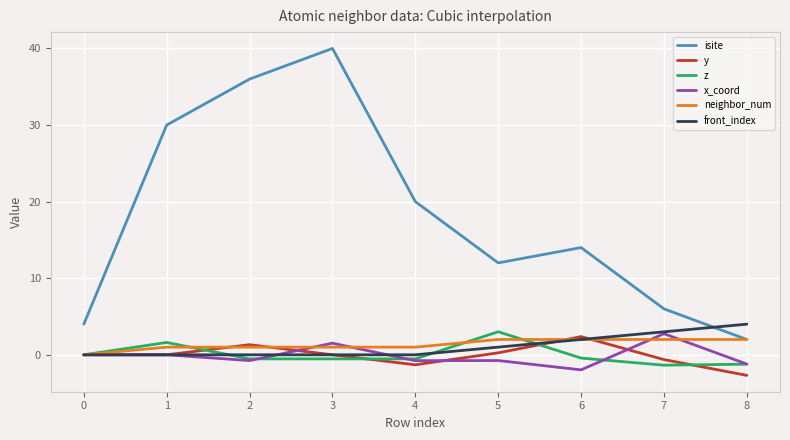

The value of neighbor_num at 7 is 2.0. True or false?

True